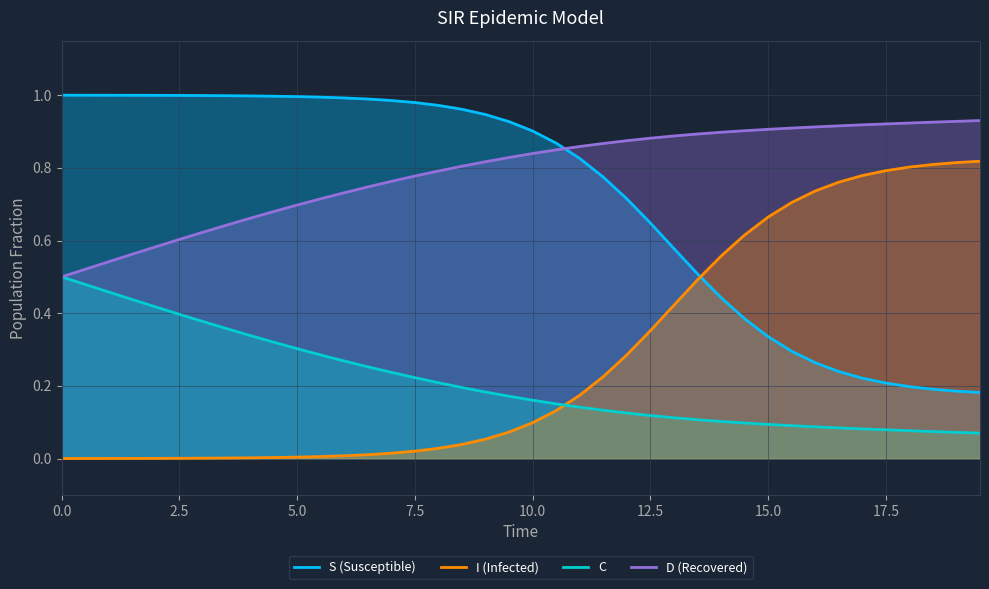

How many times do C and I (Infected) cross each other?

1